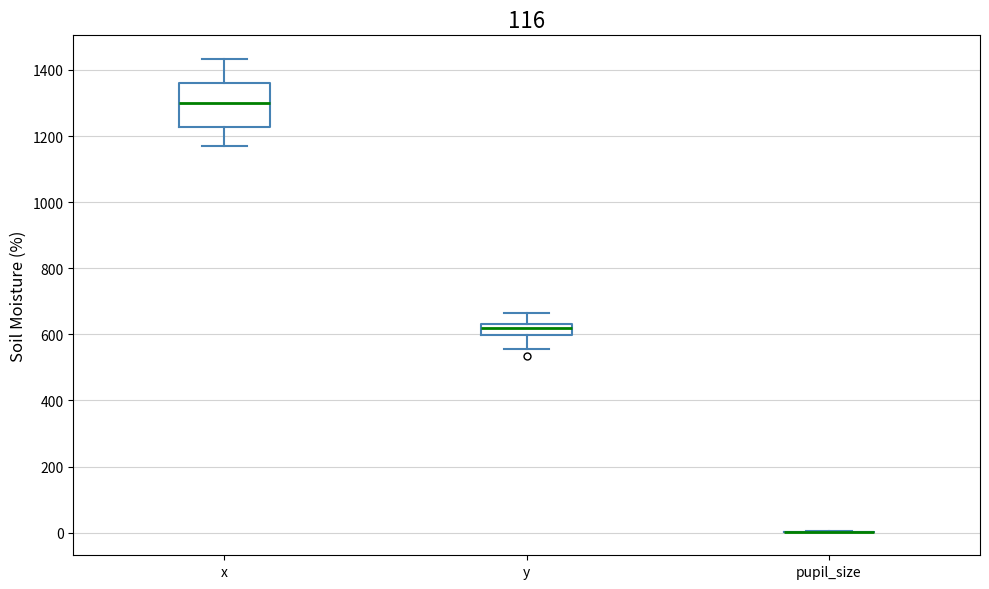

Reading left to right, transcribe this box plot: for each box, give where its median line is, the range the box spans, and where its two whiskers end, as read against the y-axis. The values are not printed on the chart, so give them approximately, as read against the axis.

x: median 1300, box 1220 to 1360, whiskers 1180 to 1440
y: median 620, box 600 to 640, whiskers 560 to 660
pupil_size: box collapsed to a line at 0, whiskers 0 to 0